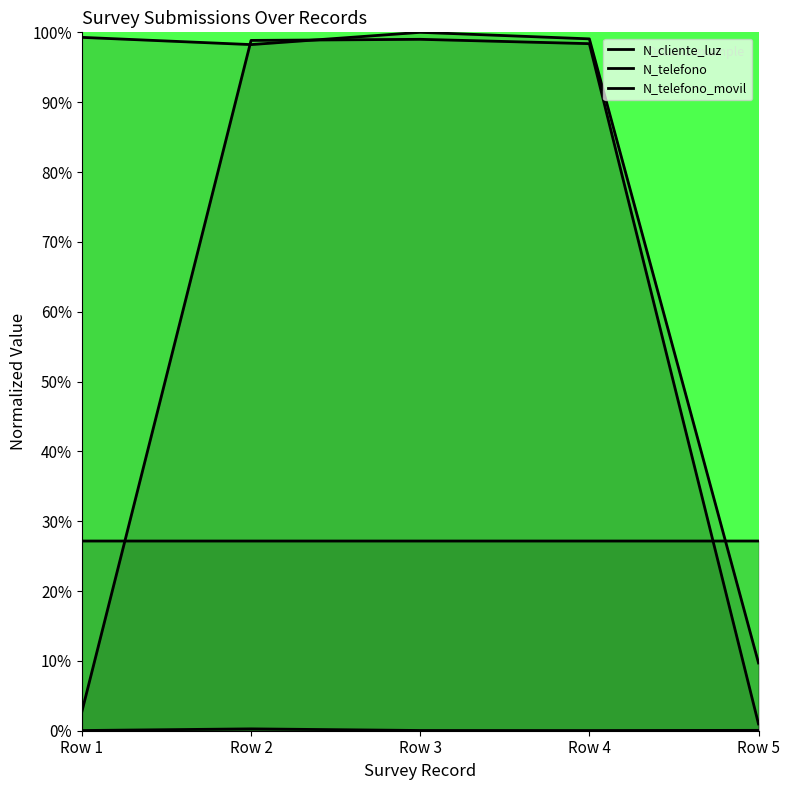

Does the chart display data point markers on the line(s)?

No